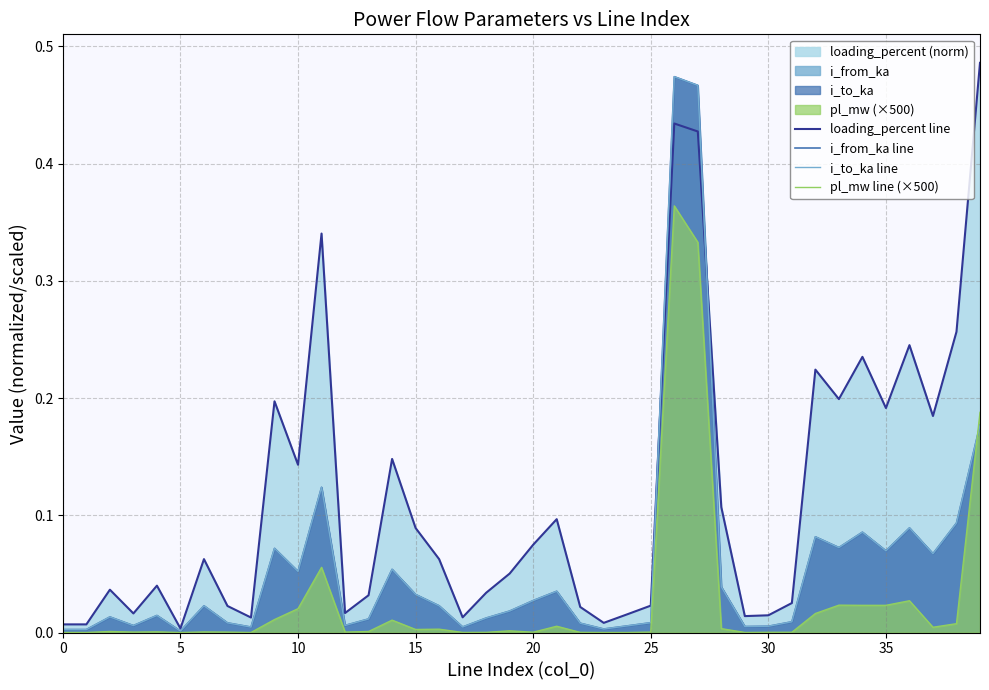

Which series has the largest total across all categories?

loading_percent line